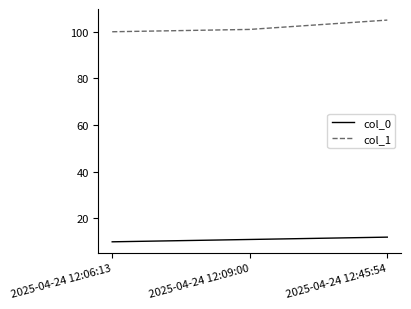

What is the difference between the highest and lowest values at 2025-04-24 12:09:00?

90